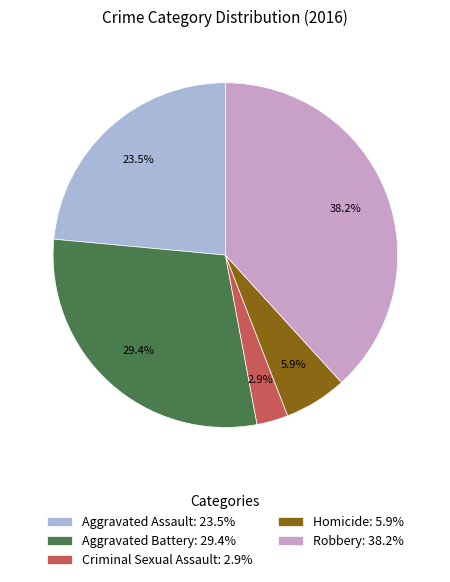

Which category has the smallest portion of the pie?

Criminal Sexual Assault